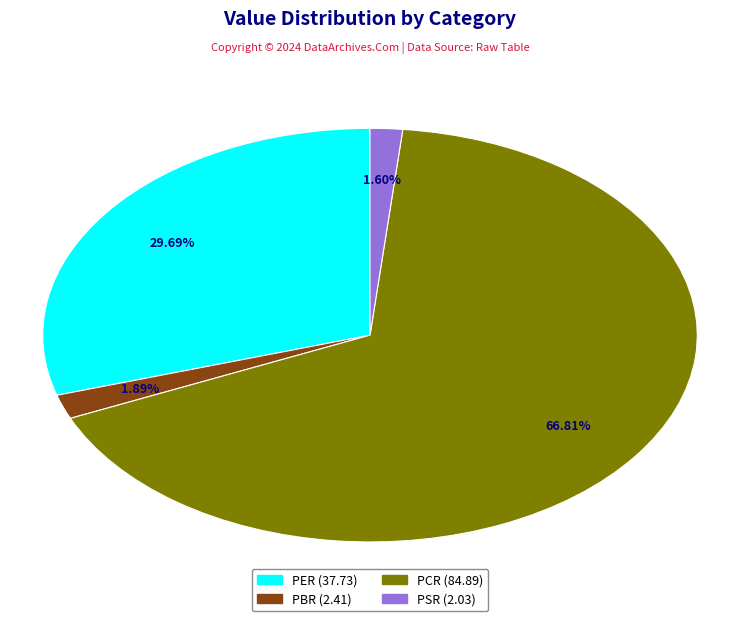

Does any single category account for the majority?

Yes